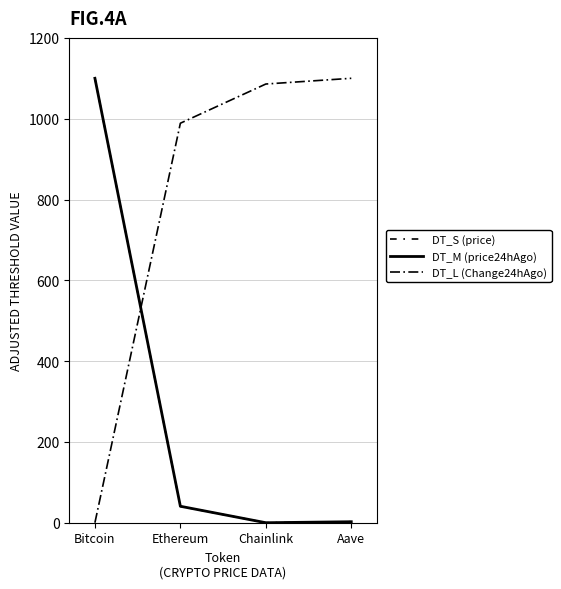

Which series has the largest total across all categories?

DT_L (Change24hAgo)